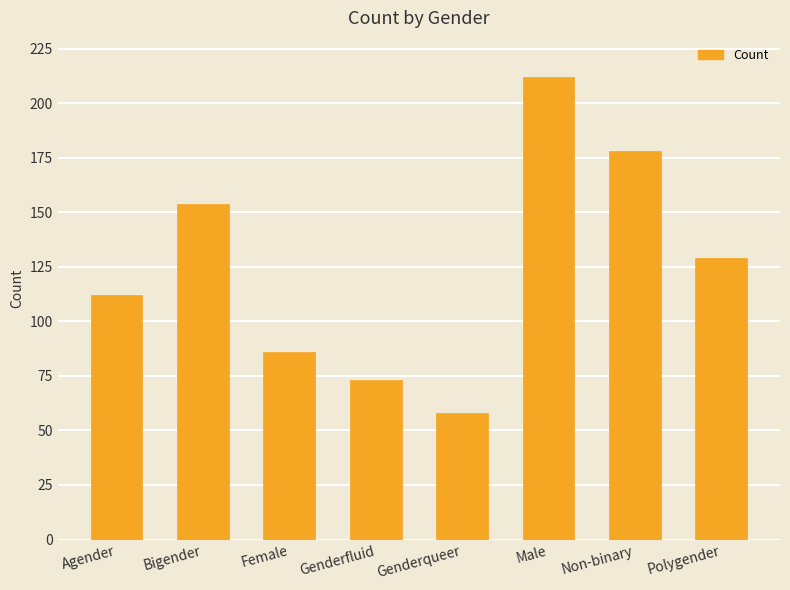

The chart shows a value of 71 at Polygender. True or false?

False